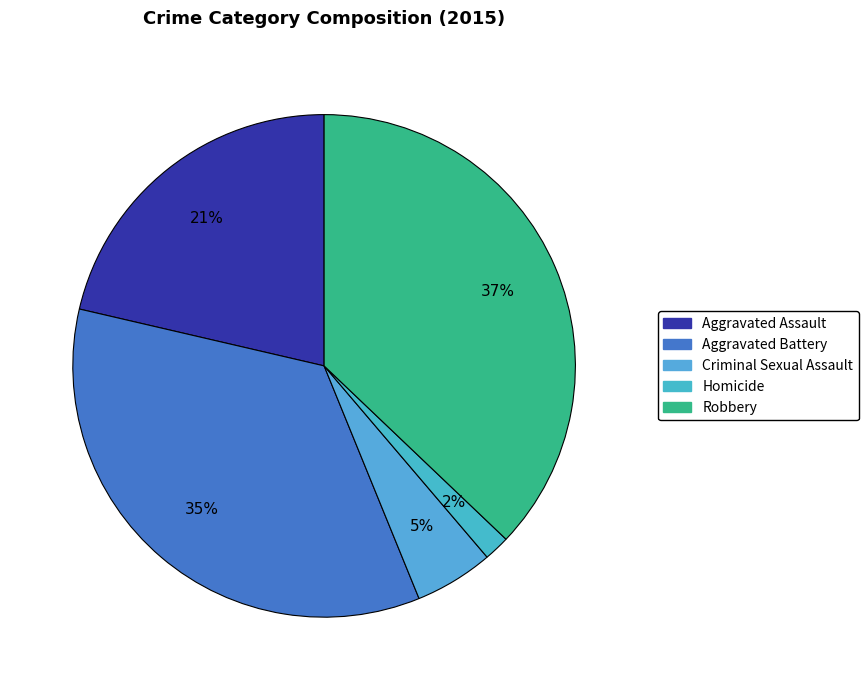

To the nearest percent, what is the difference between the largest and smallest slice percentages?

35%